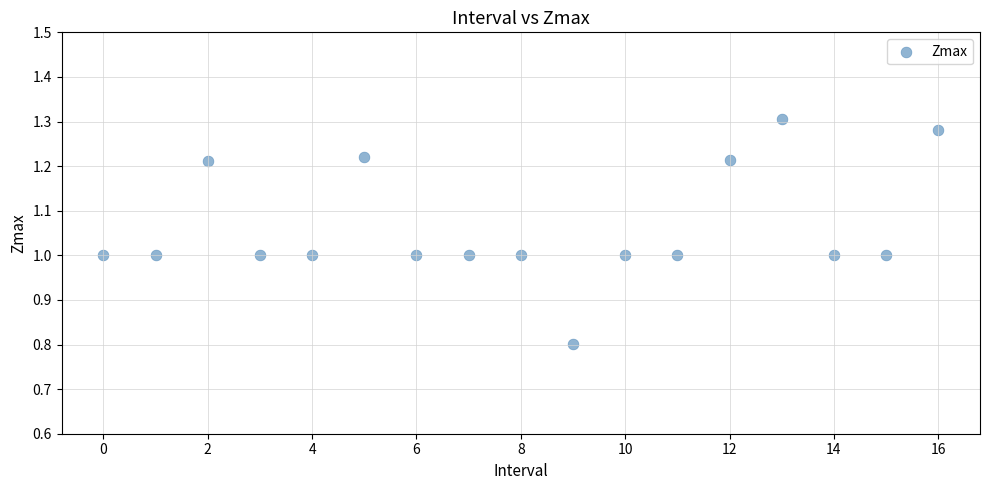

What is the range of Y values (max minus min)?

0.5